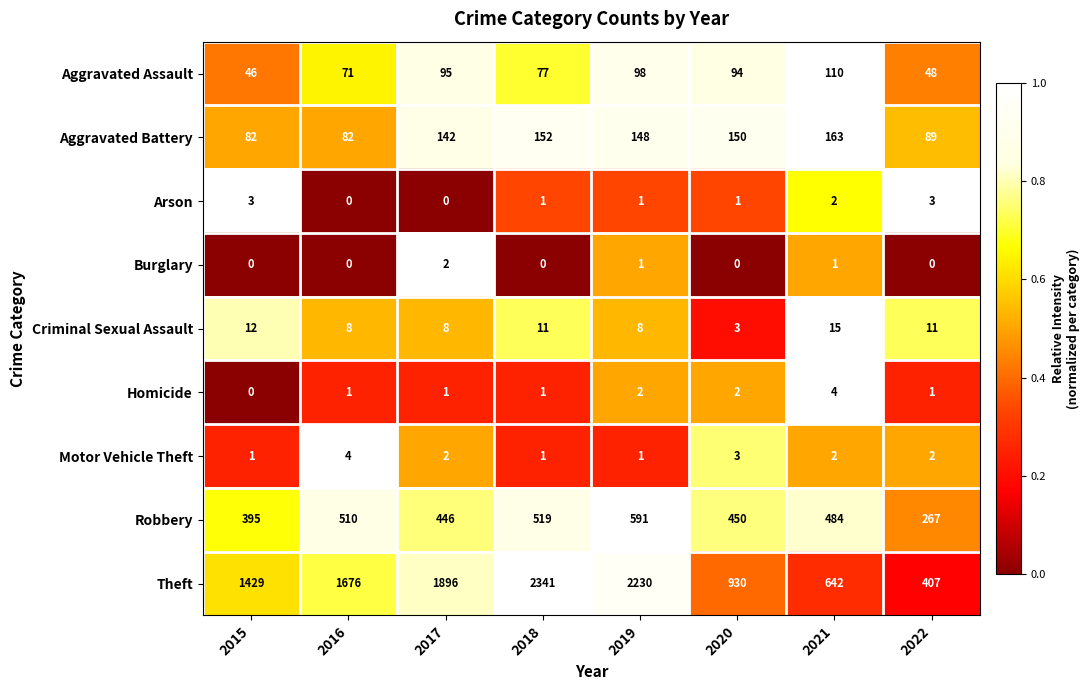

What is the greatest value displayed?

2341